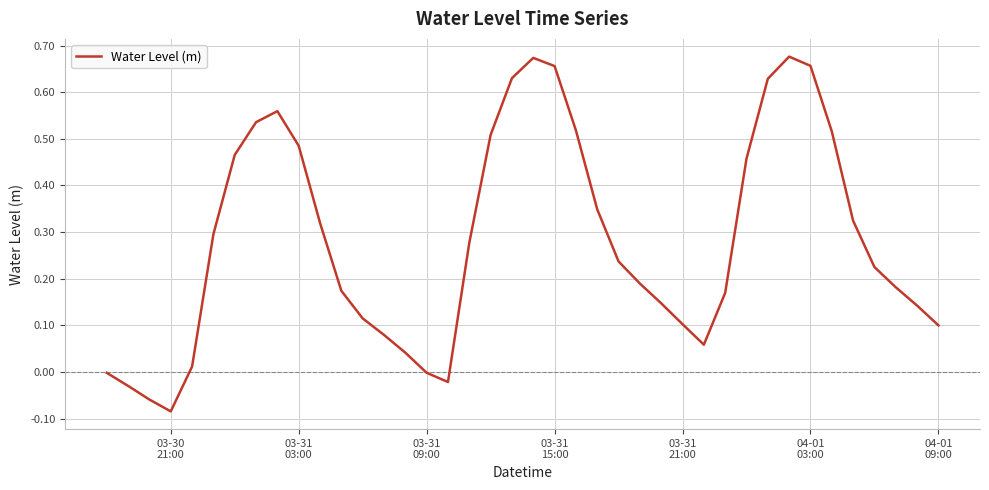

What is the difference between the second highest and second lowest values?

0.7